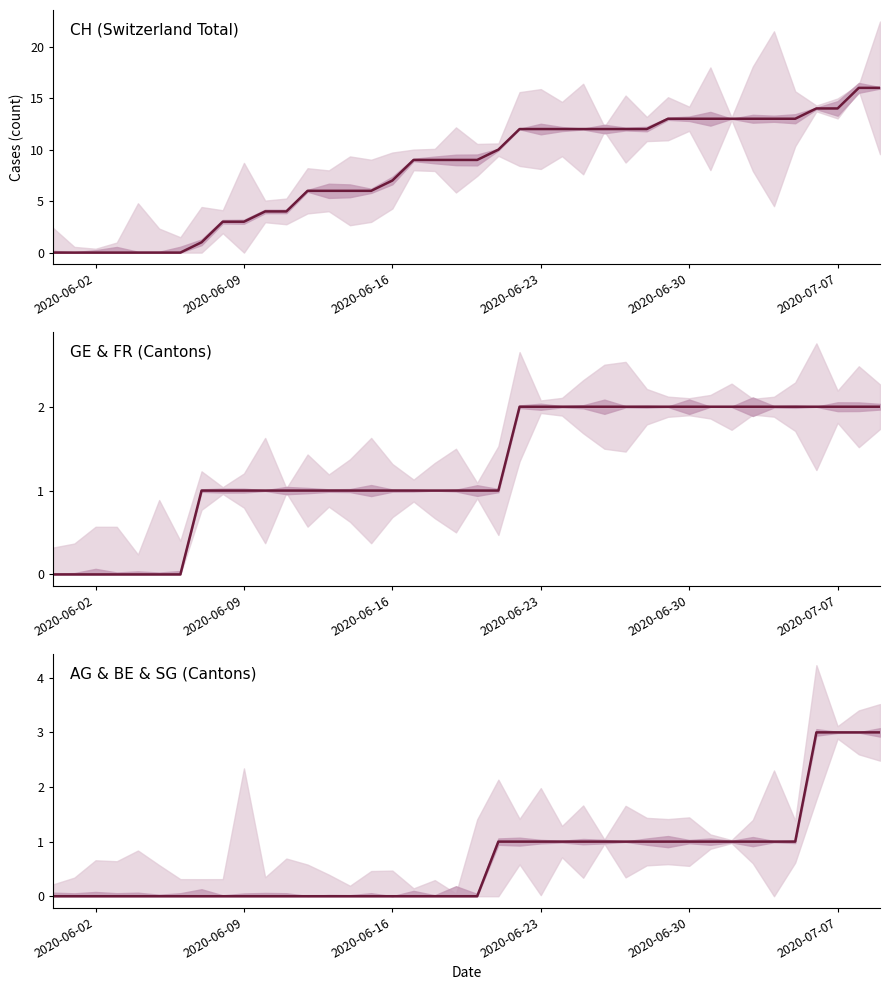

How many series are shown in this chart?

3